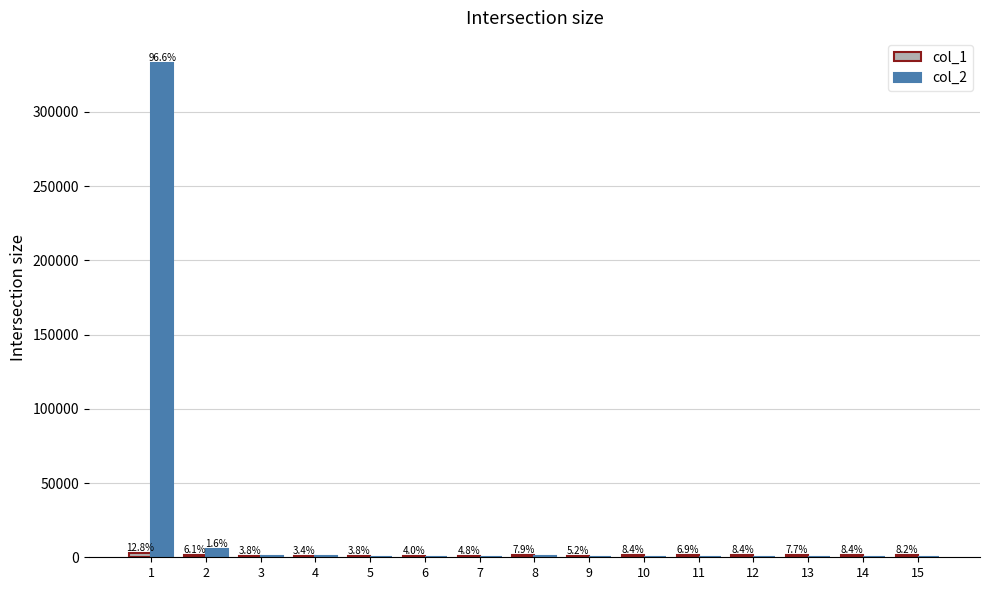

Are the bars horizontal?

No